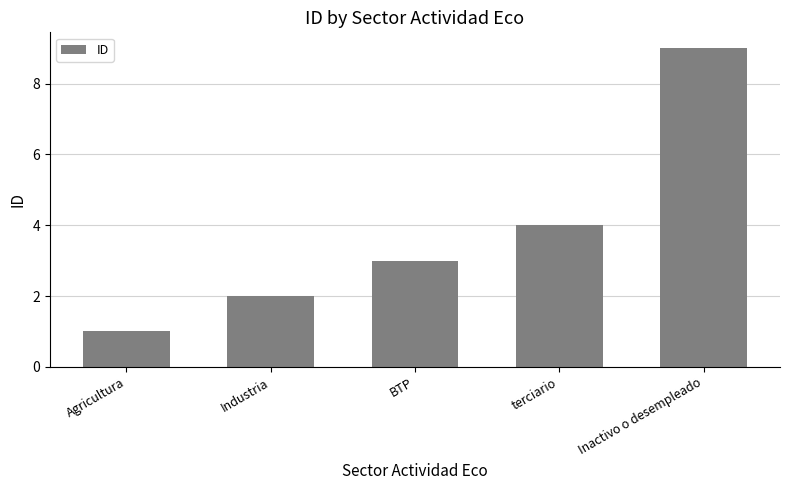

What is the ratio of the value at Industria to the value at BTP?

0.7